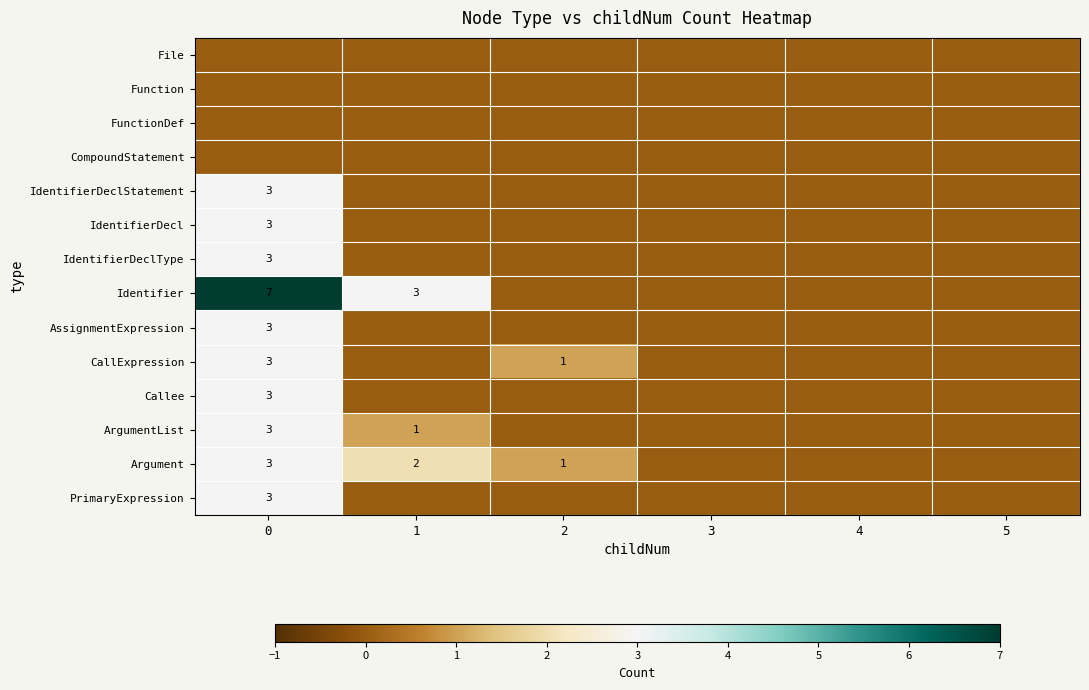

Is the value of IdentifierDeclType at 0 greater than the value of ArgumentList at 1?

Yes